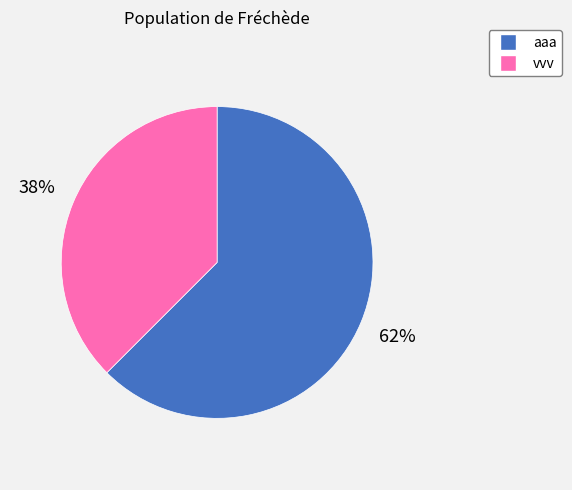

To the nearest percent, what portion does aaa represent?

62%